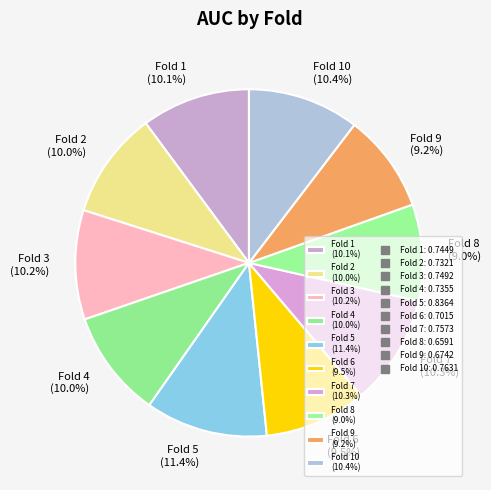

How much of the chart is everything except Fold 8 (9.0%)?

91.0%